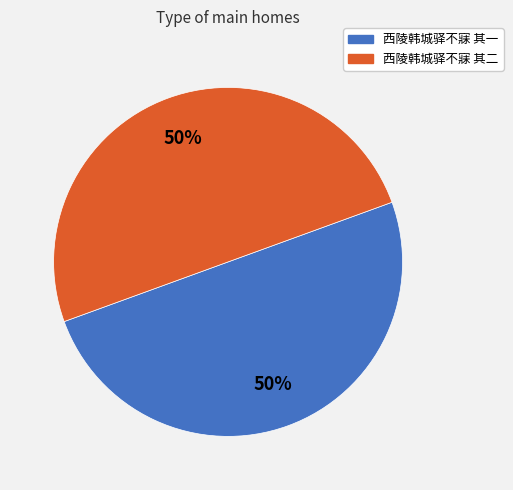

How many slices are in this pie chart?

2